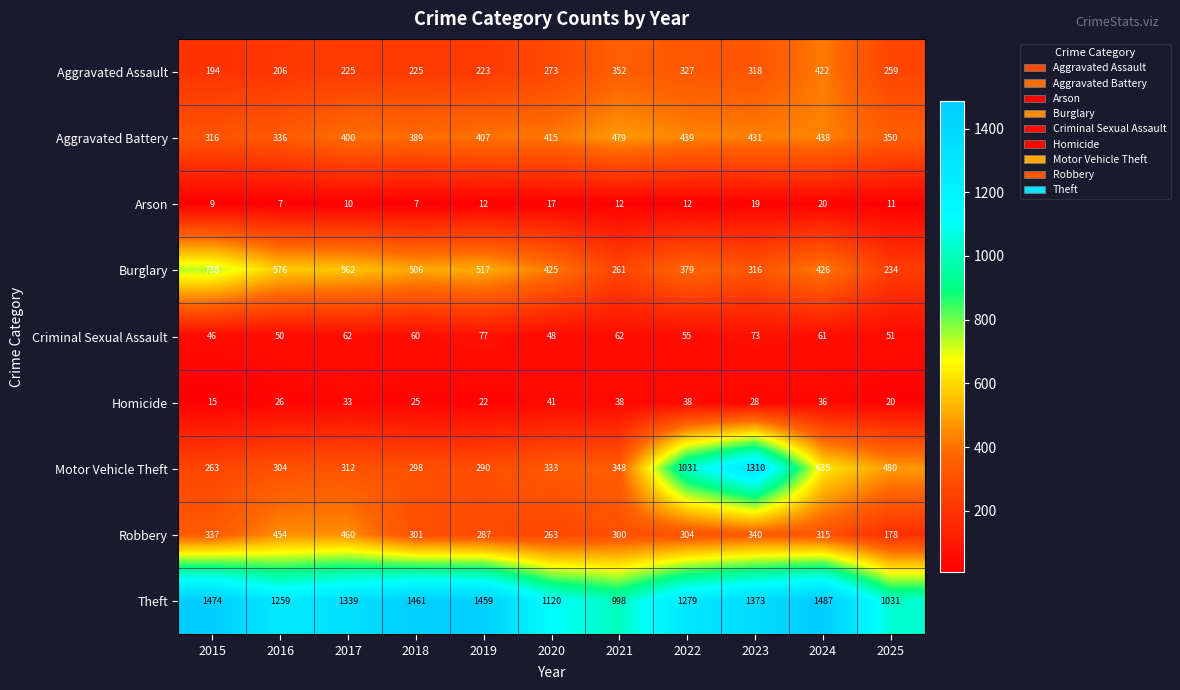

How many values in the Robbery series are below 304?

5